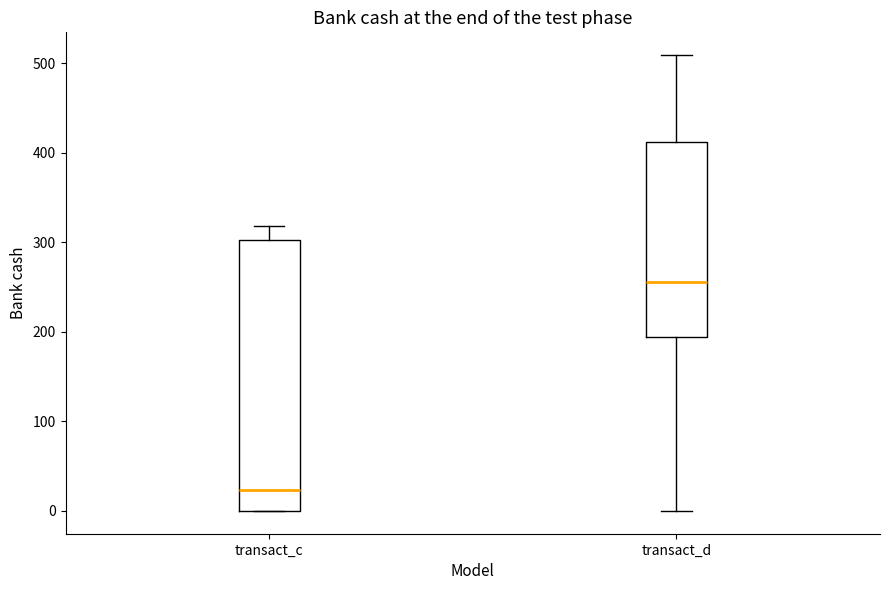

Which box's median line is the lowest?

transact_c